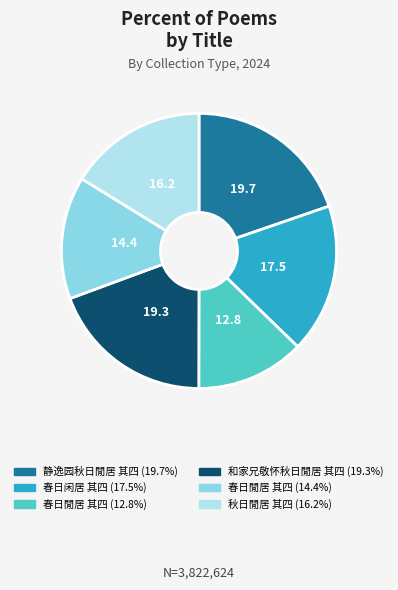

Does any single category account for the majority?

No